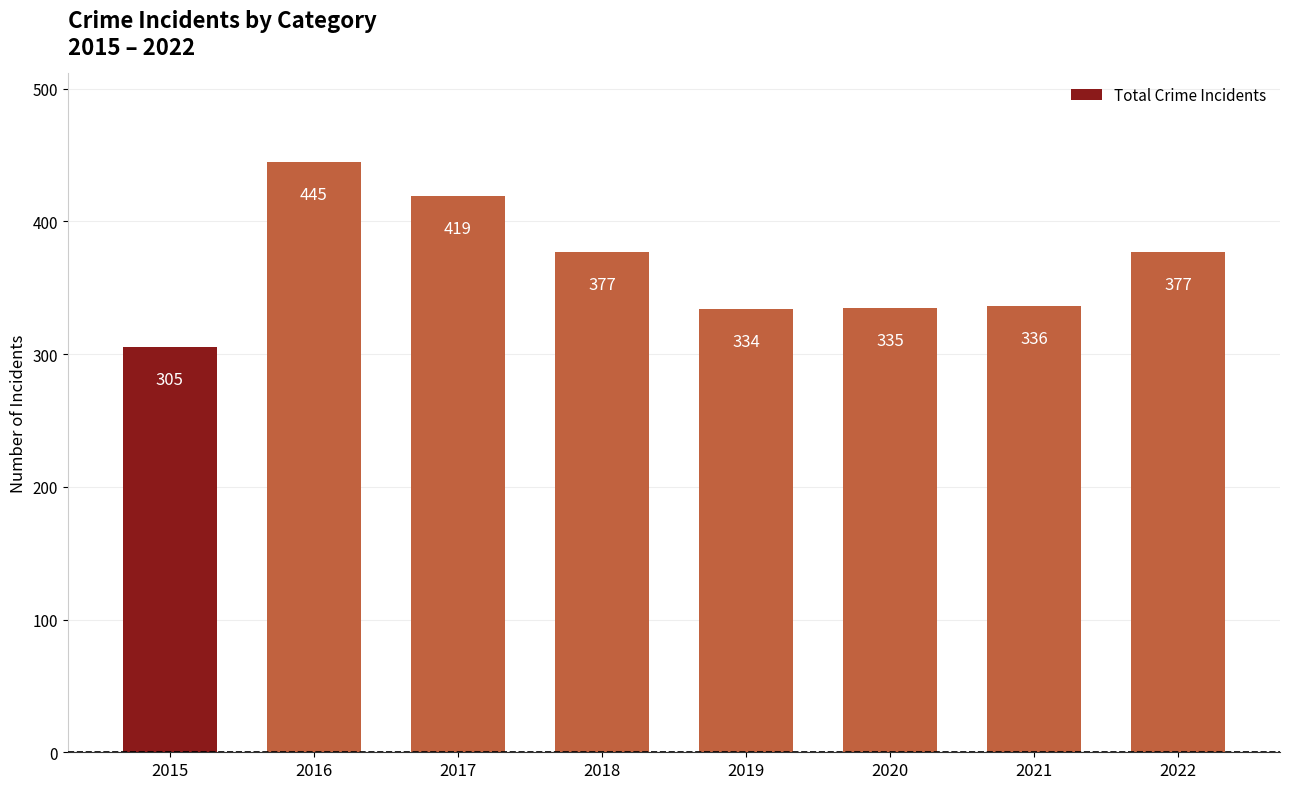

The chart shows a value of 334 at 2019. True or false?

True